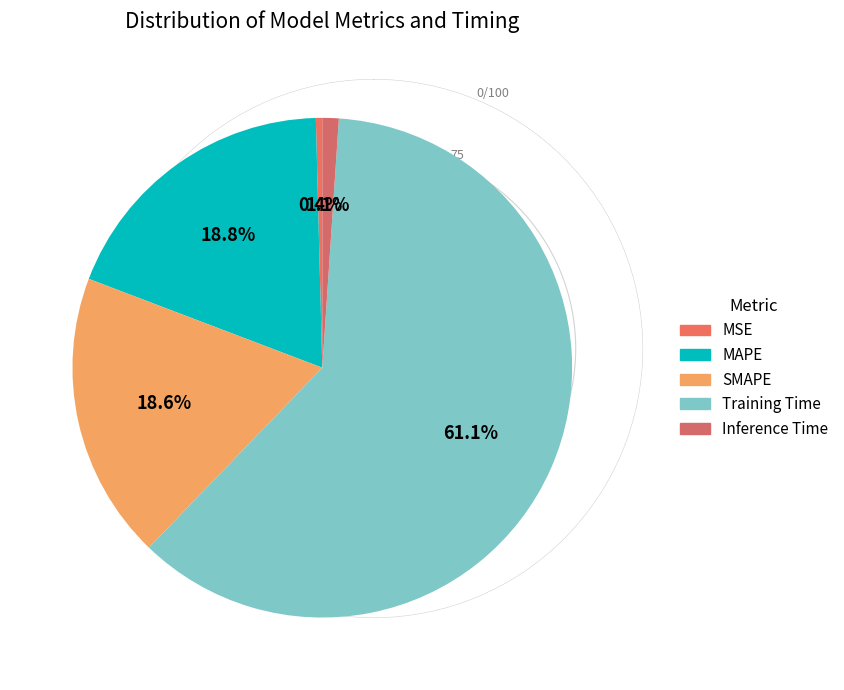

To the nearest percent, what percentage of the pie is MAPE?

19%